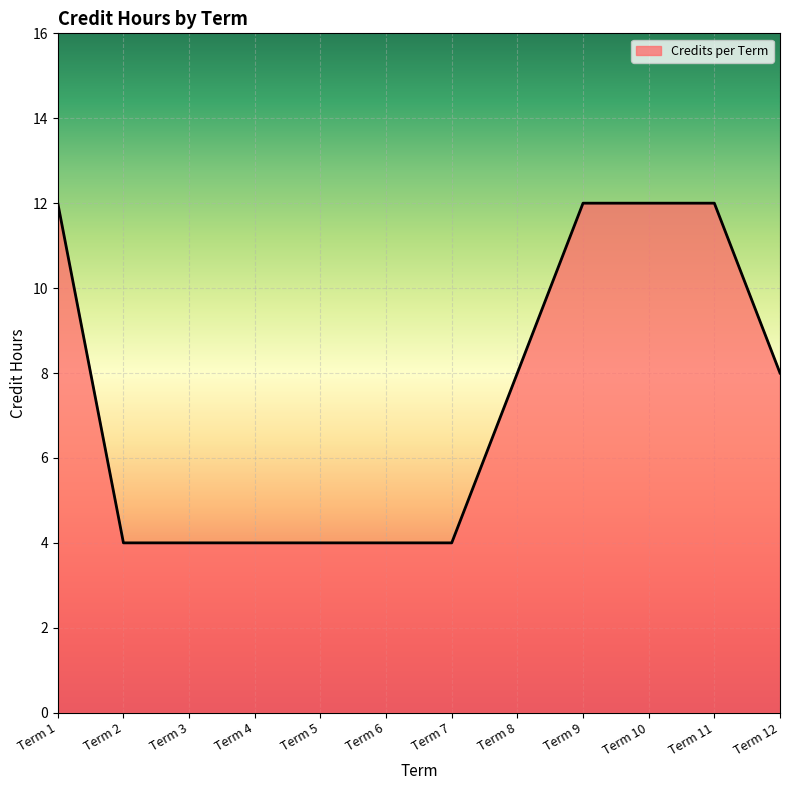

What is the difference between the maximum and second lowest values?

8